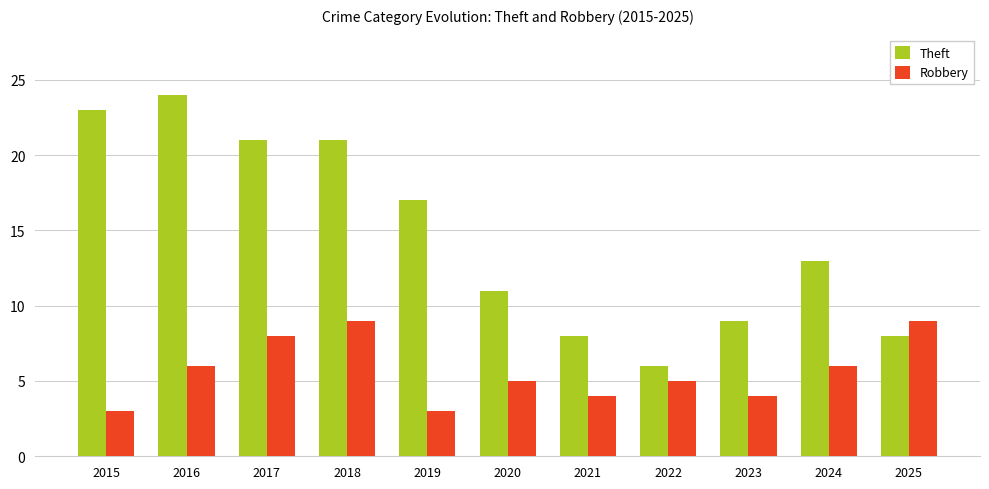

Reading right to left, what are all the values shown in this chart?

Theft: 8	13	9	6	8	11	17	21	21	24	23
Robbery: 9	6	4	5	4	5	3	9	8	6	3